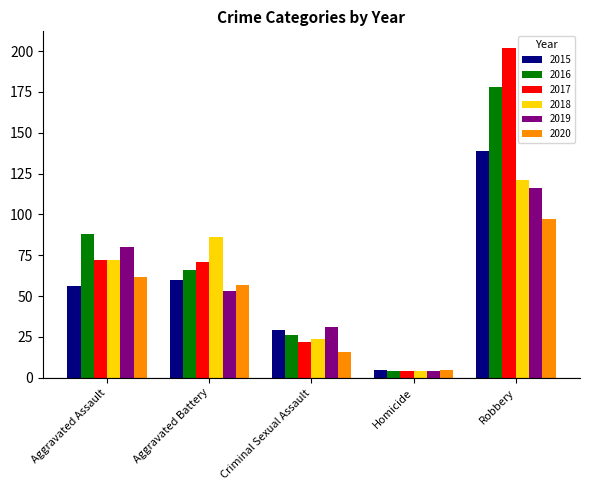

At which label is 2019 closest to 60?

Aggravated Battery